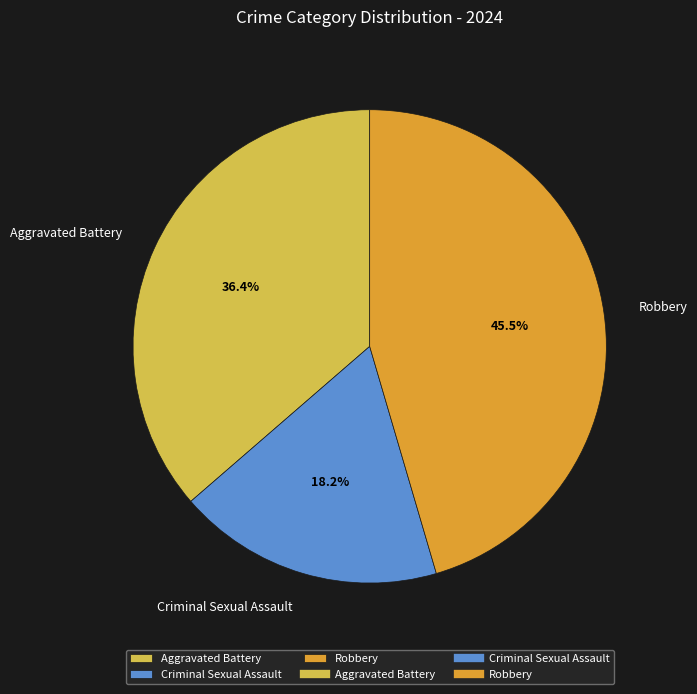

Is there any slice that represents more than half of the pie?

No